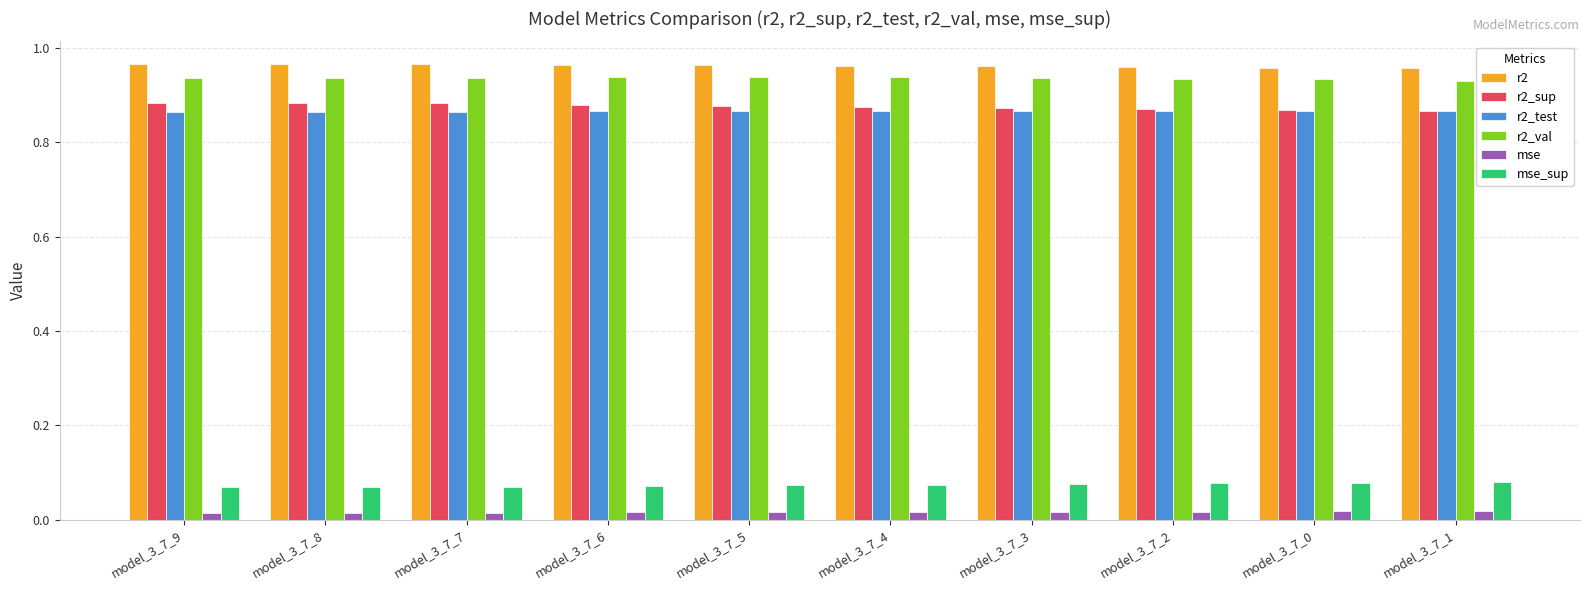

Is the value of r2_test at model_3_7_7 greater than the value of mse at model_3_7_6?

Yes